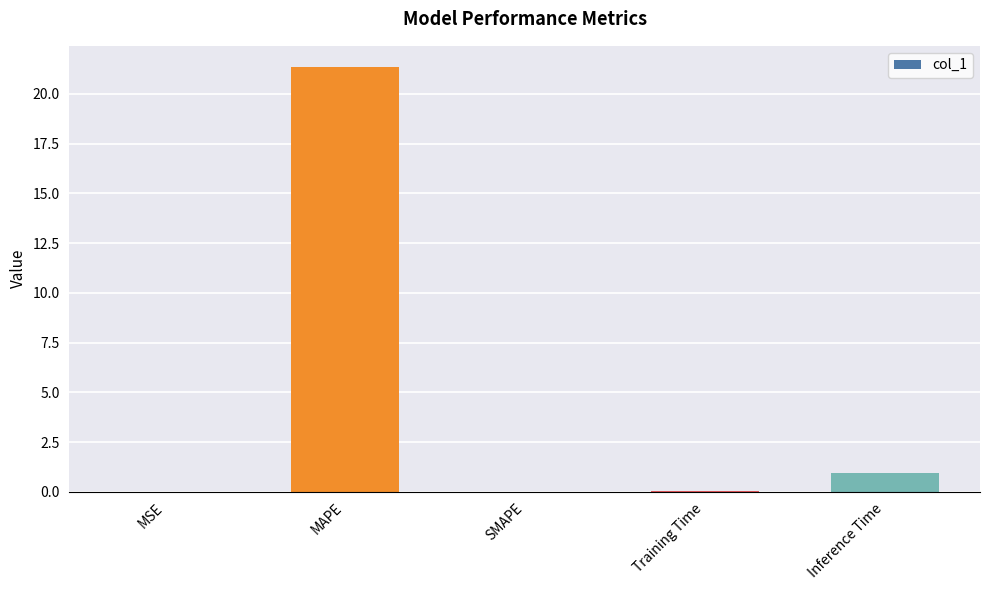

What is the greatest value displayed?

21.4